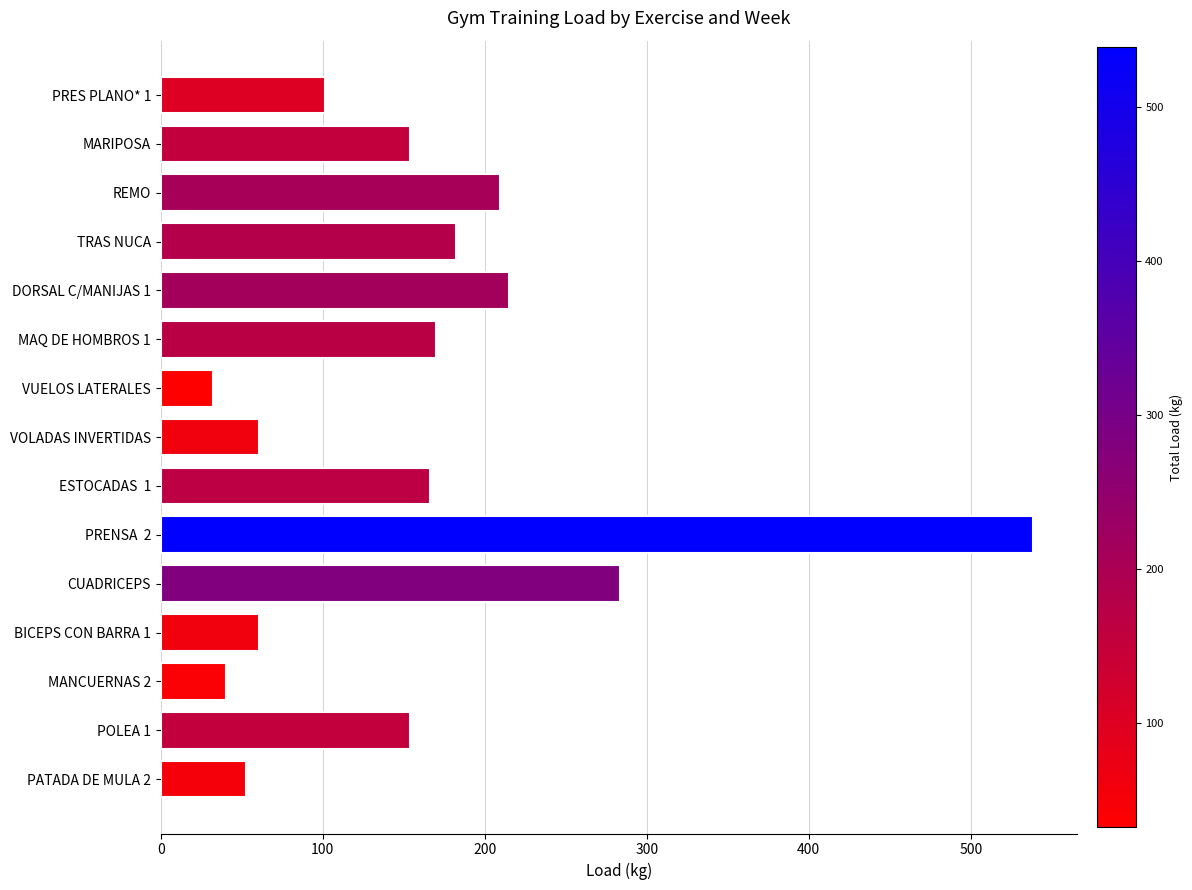

What is the difference between the second highest and minimum values?

251.1